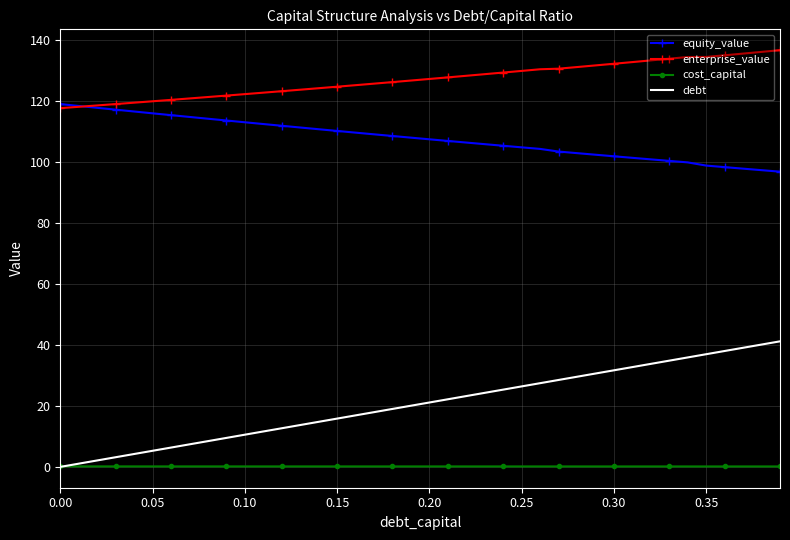

True or false: debt and enterprise_value cross at least once.

False